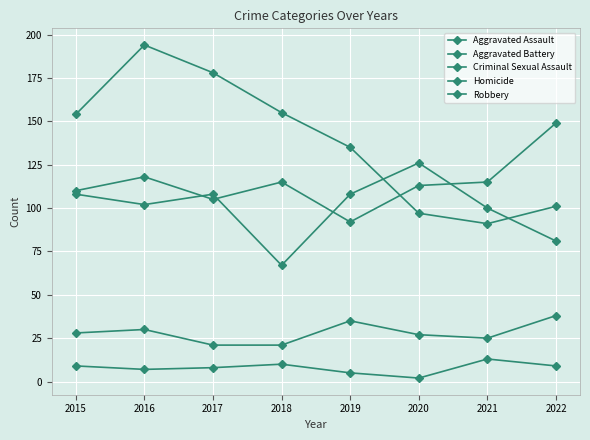

How many lines are shown in the chart?

5